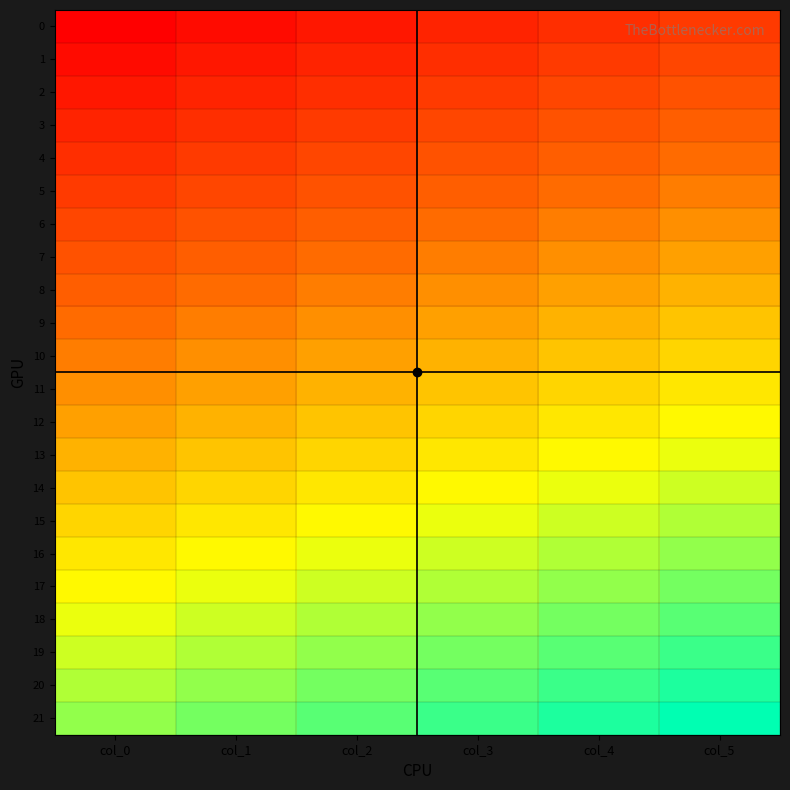

What is the total value across all series at col_0?

2343